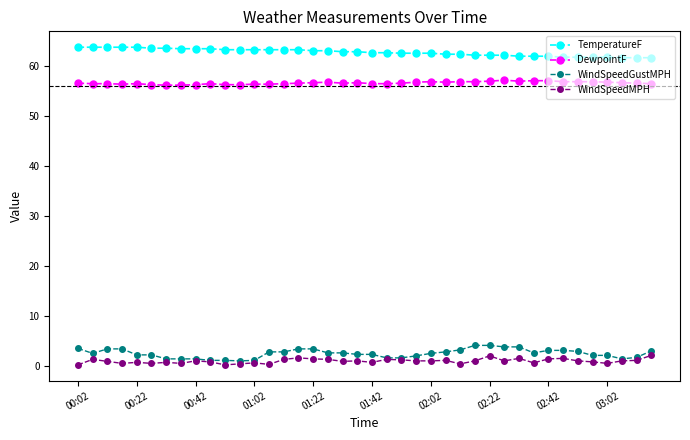

True or false: WindSpeedMPH has more than 2 interior local peaks.

True